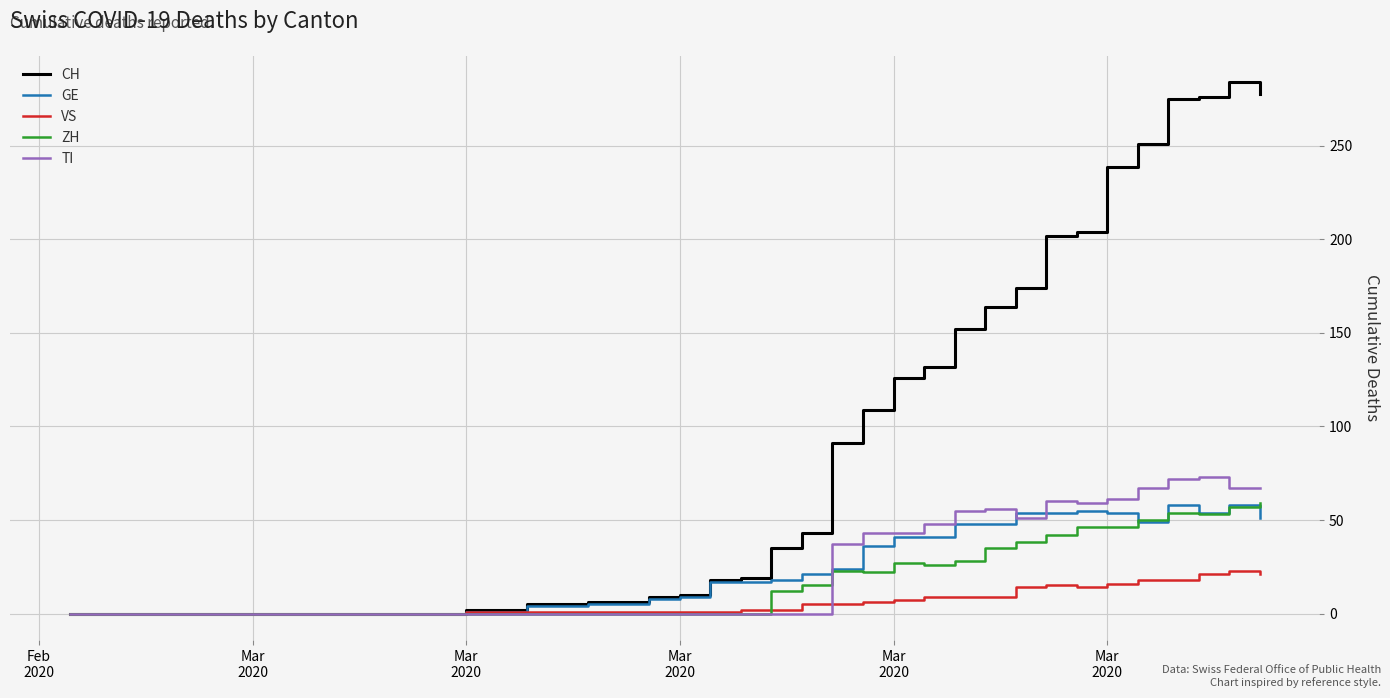

What is the highest value of the GE series?

58